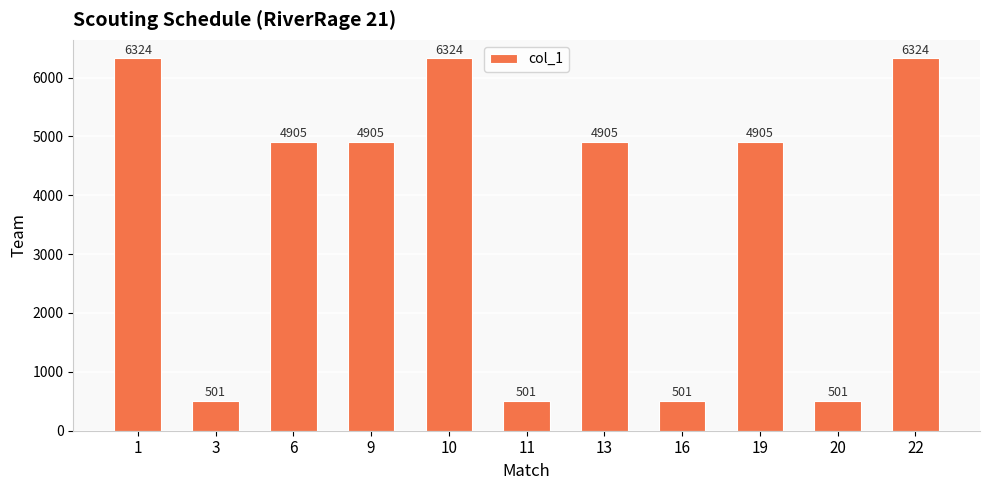

Read the value at 11.

501